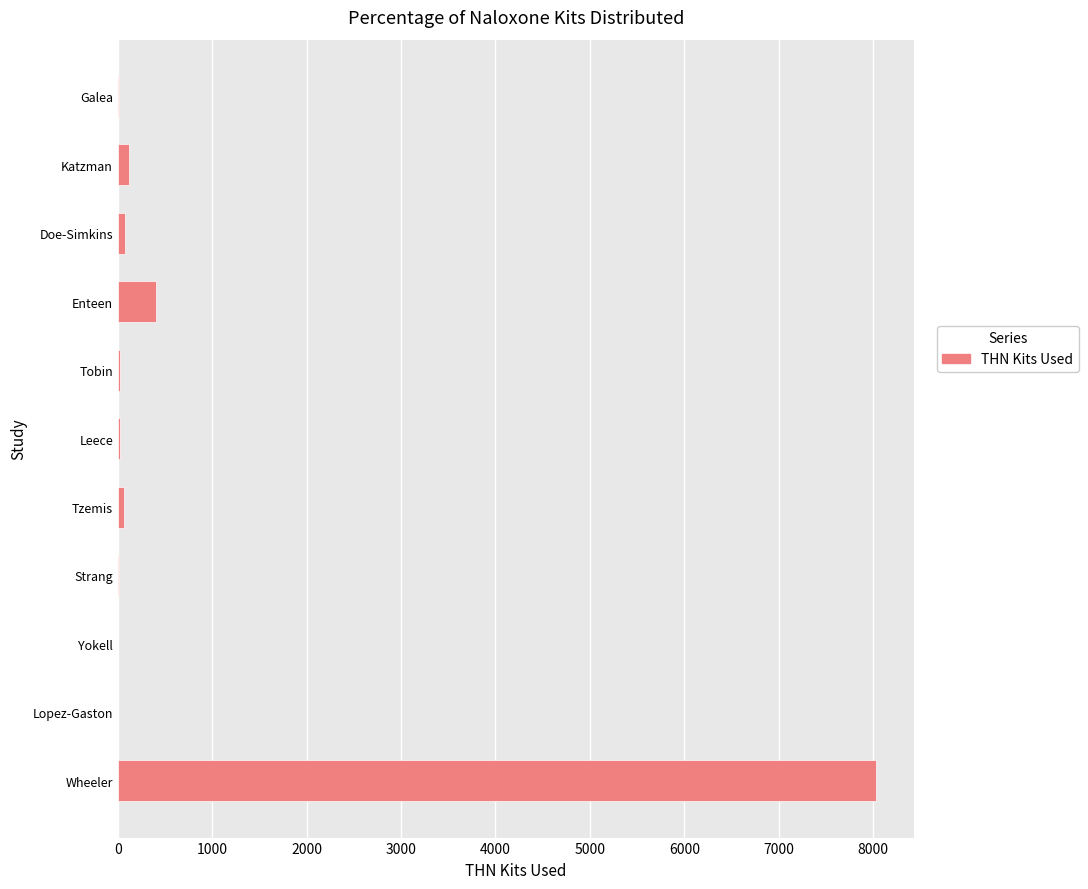

At which label is the value closest to 4016?

Enteen